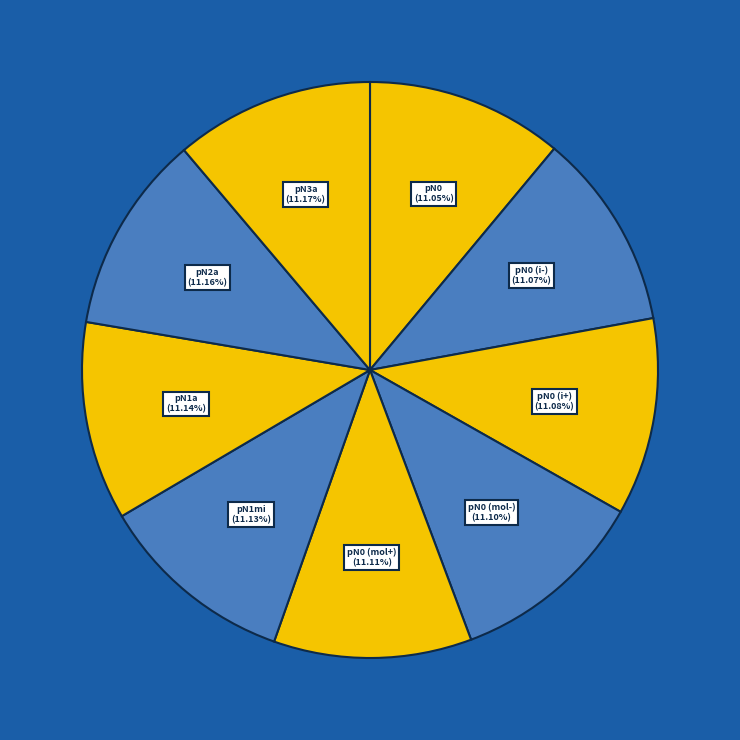

To the nearest percent, what is the average slice percentage?

11%